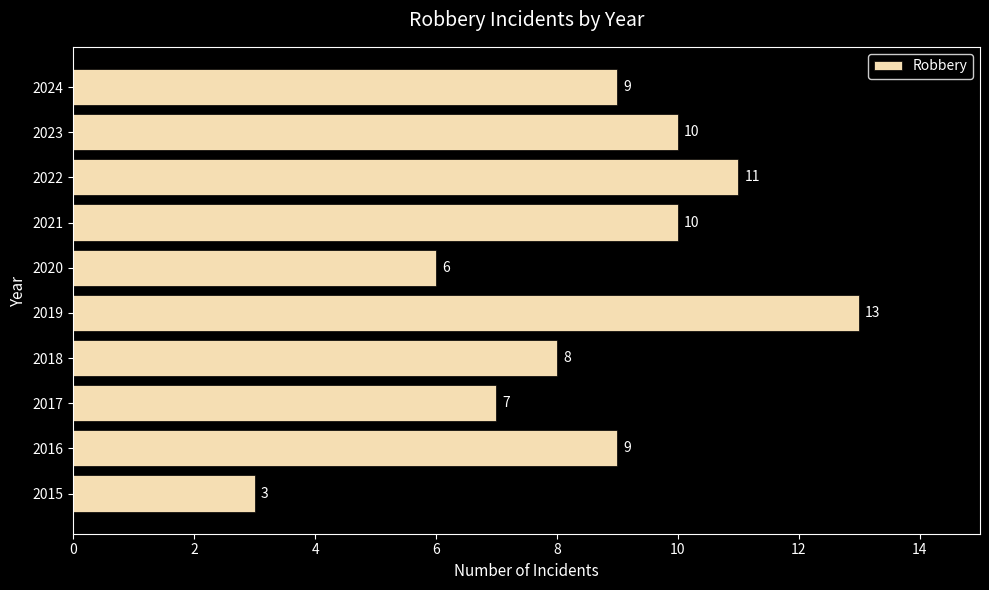

Is it true that the value at 2017 is 4?

False